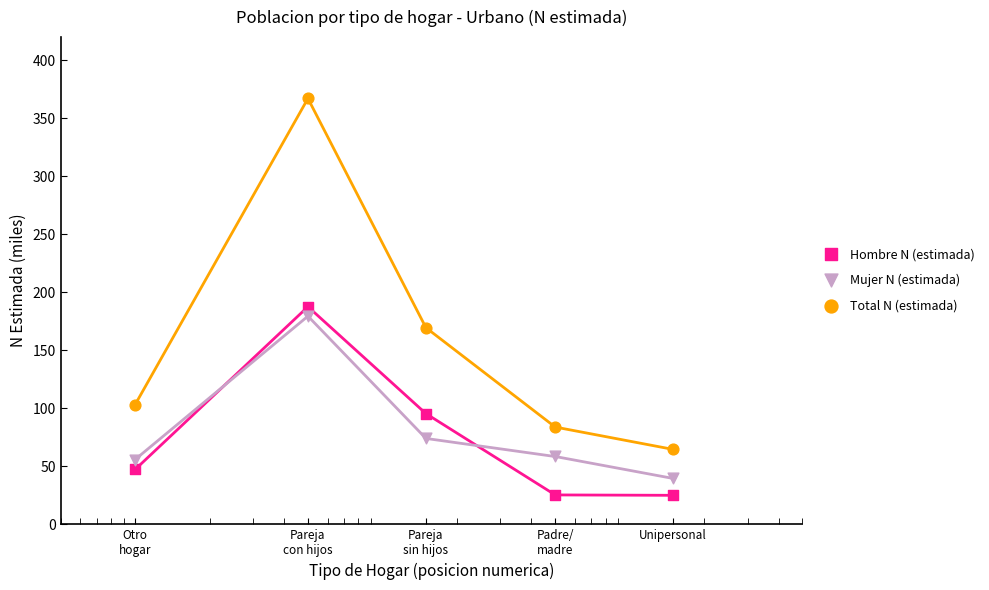

What is the total value across all series at Pareja
con hijos?

734.2